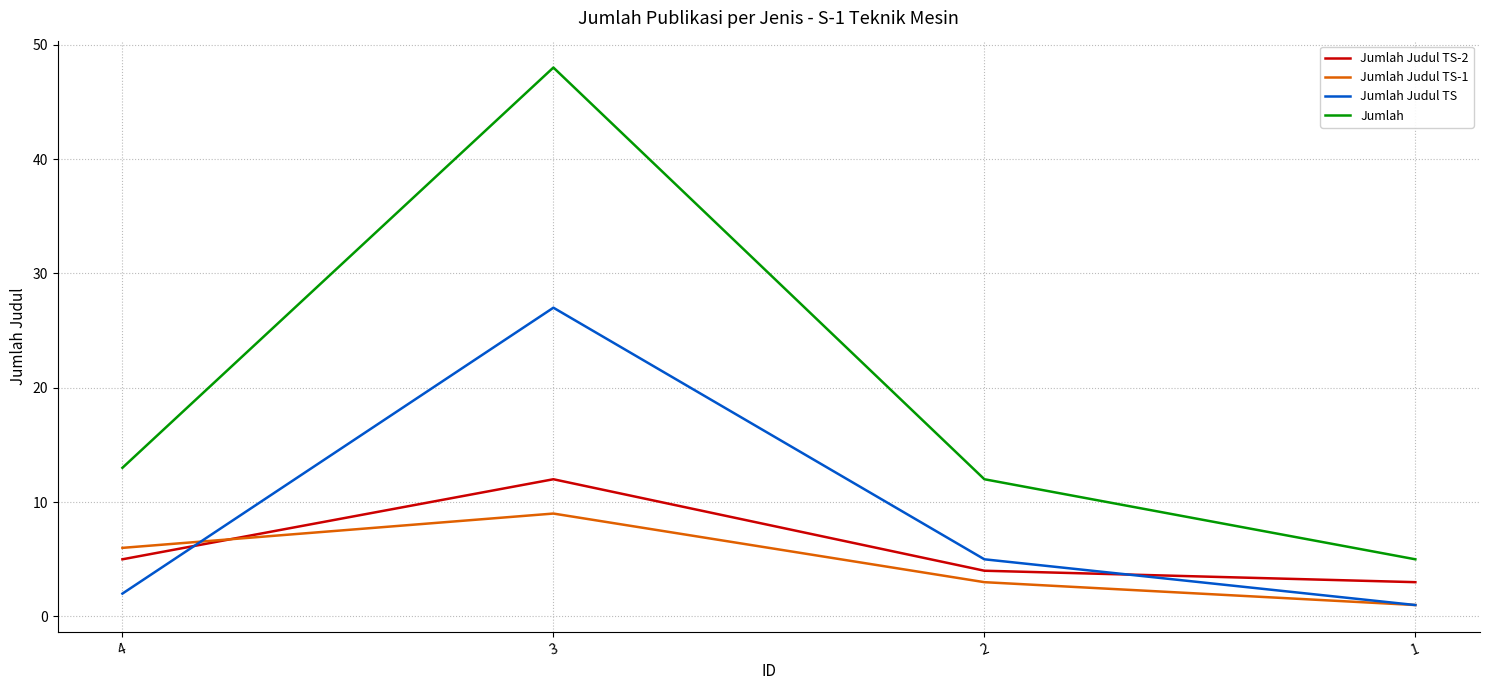

Does the chart display data point markers on the line(s)?

No